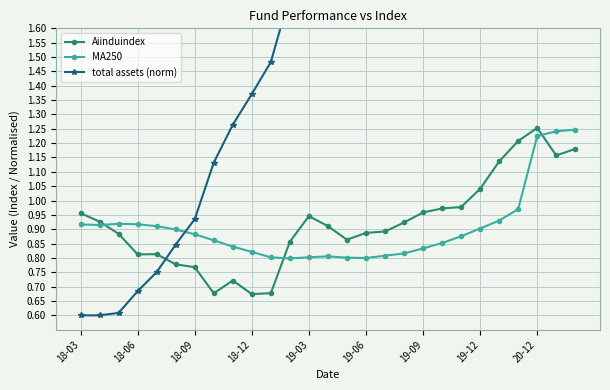

What is the value of the Aiinduindex point at the 23rd from the left?

1.1